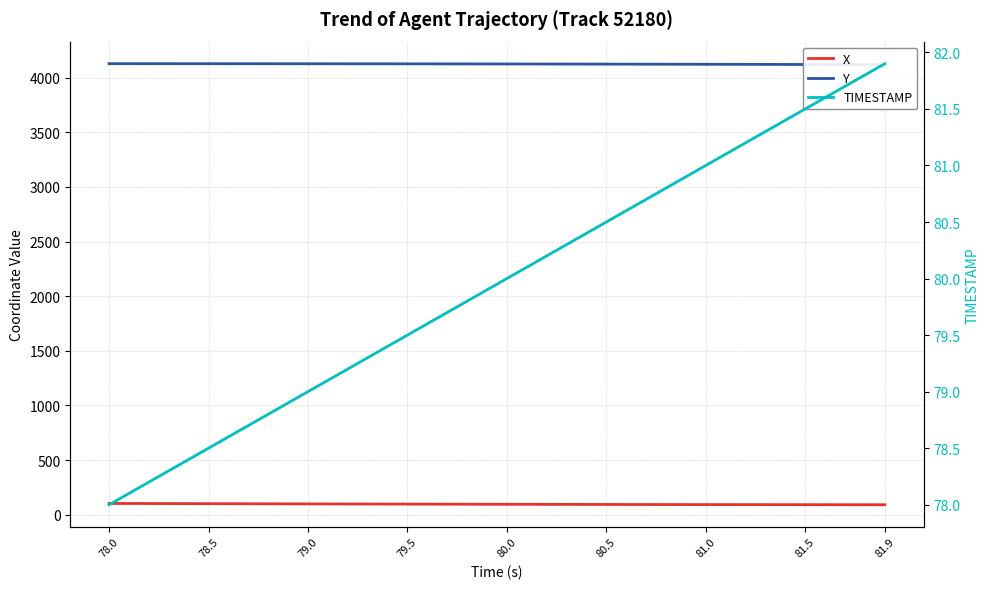

At which category is the sum across all series the highest?

78.0